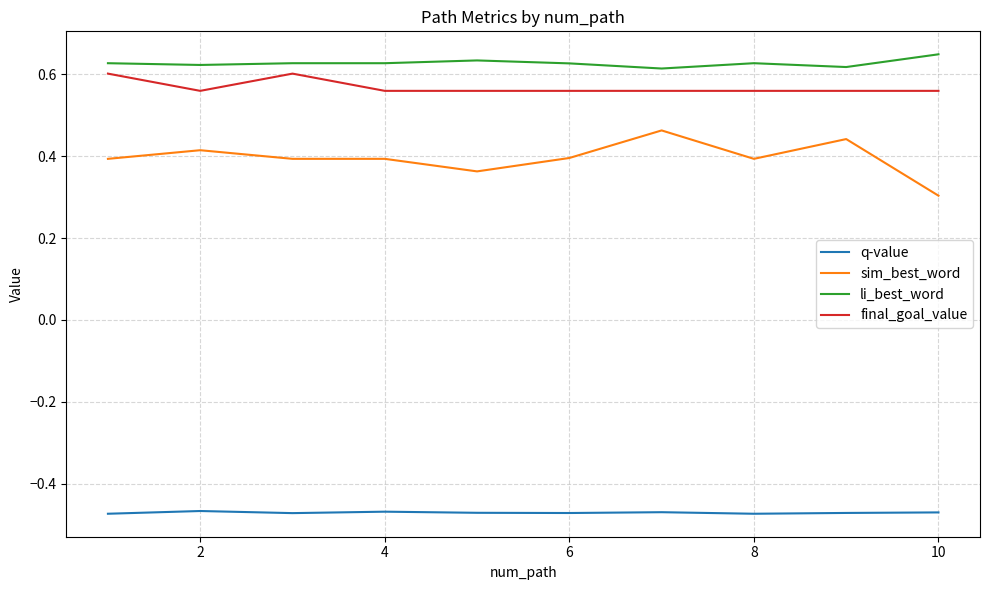

True or false: q-value and sim_best_word intersect in this chart.

False